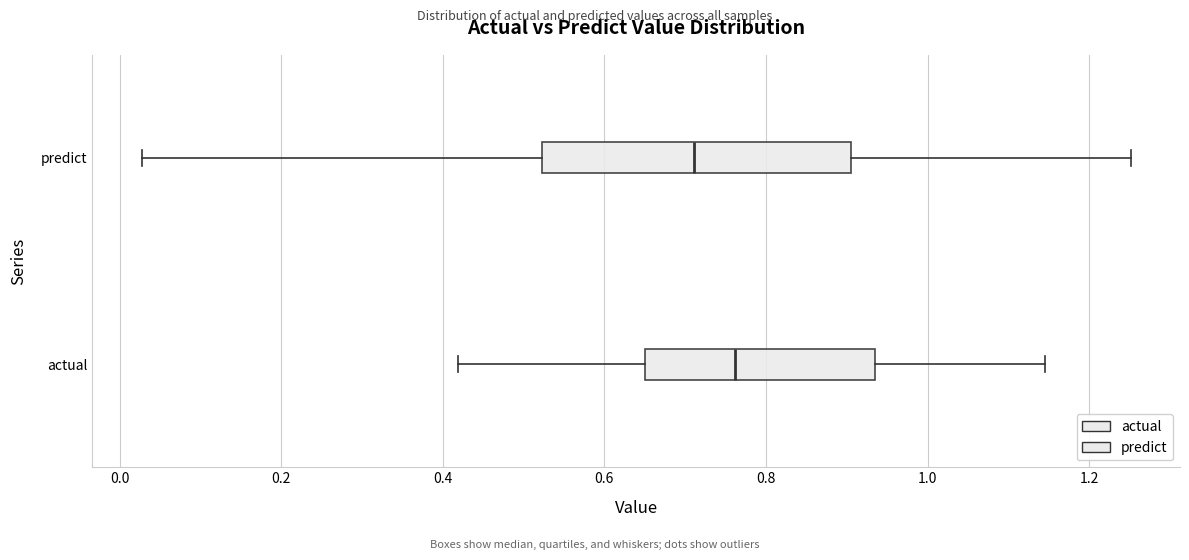

Reading bottom to top, transcribe this box plot: for each box, give where its median line is, the range the box spans, and where its two whiskers end, as read against the x-axis. The values are not printed on the chart, so give them approximately, as read against the axis.

actual: median 0.76, box 0.66 to 0.94, whiskers 0.42 to 1.14
predict: median 0.72, box 0.52 to 0.90, whiskers 0.02 to 1.26